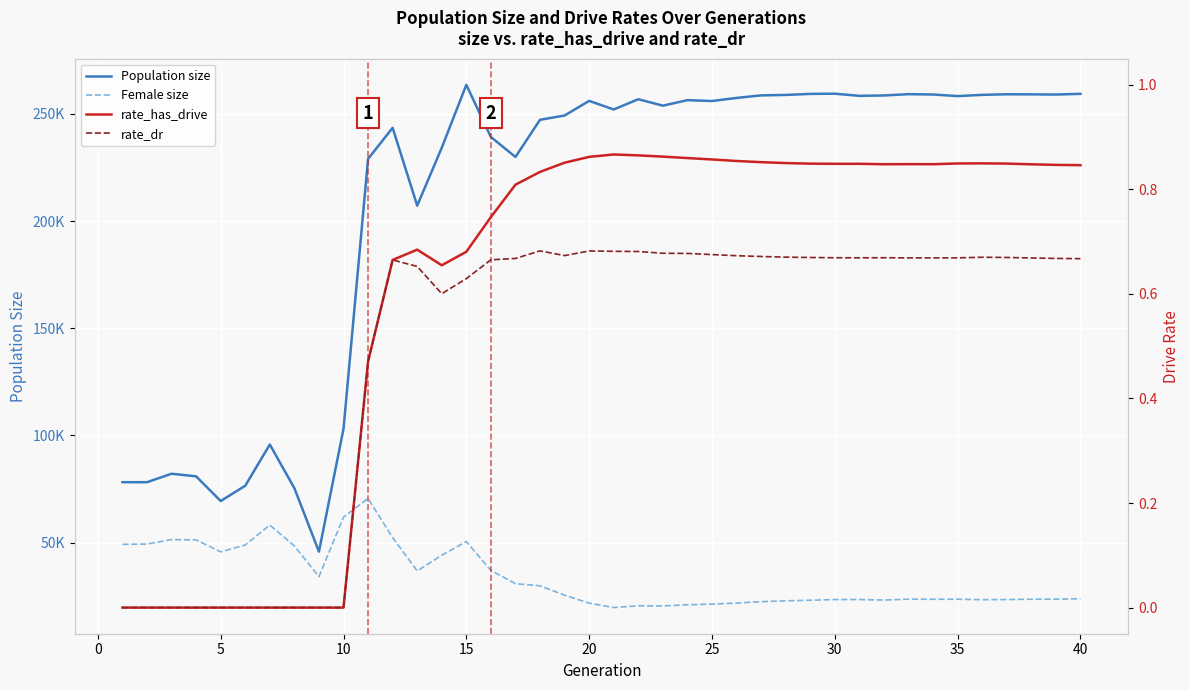

Count the rate_dr values in the range 0 to 1.

40